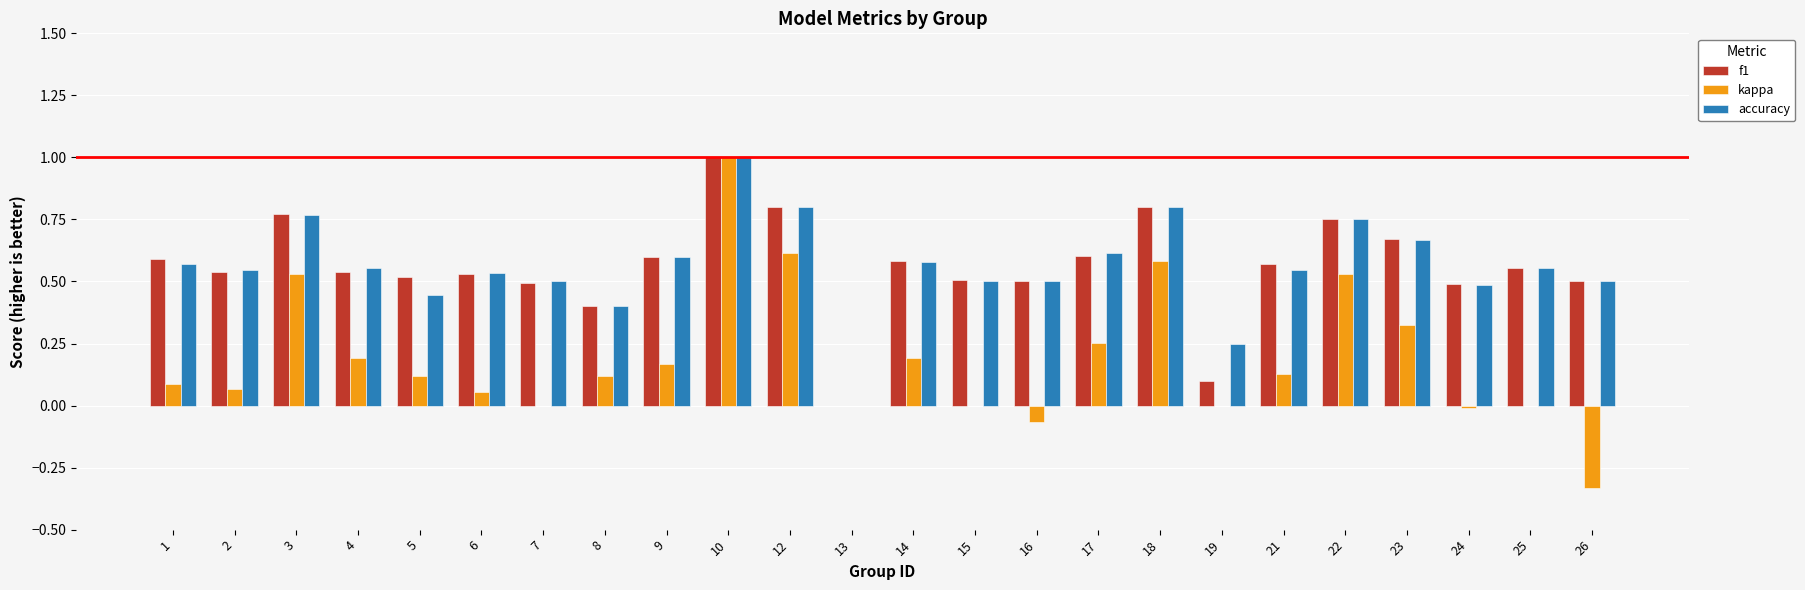

How many categories are shown in the chart?

24